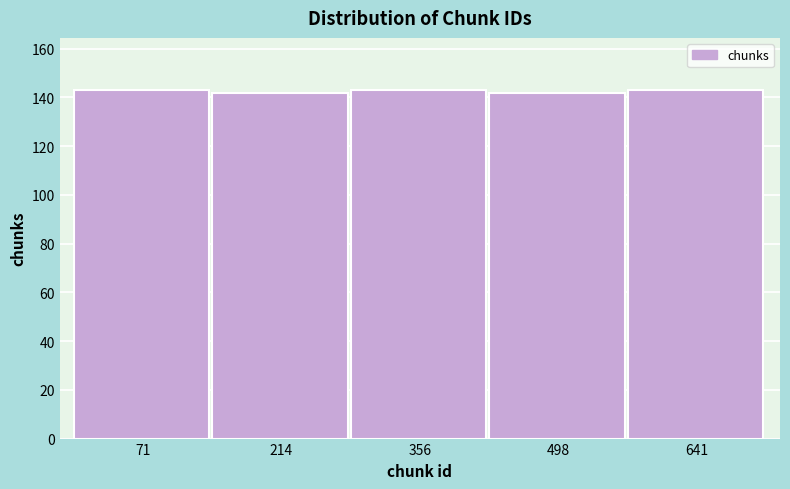

Reading left to right, list every bar in this chart as the range it spans on the x-axis followed by its height. Neither the bar edges nor the heights are printed on the chart, so give them approximately, as read against the axes.

0 to 140: 144
140 to 280: 142
280 to 420: 144
420 to 560: 142
560 to 720: 144